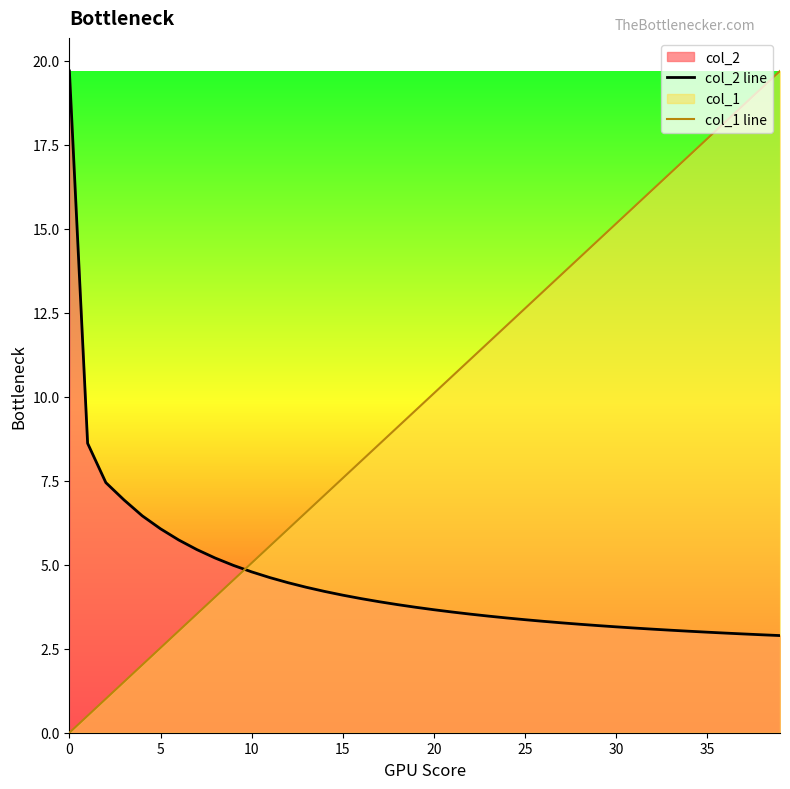

What is the average value of the col_2 line series?

4.6